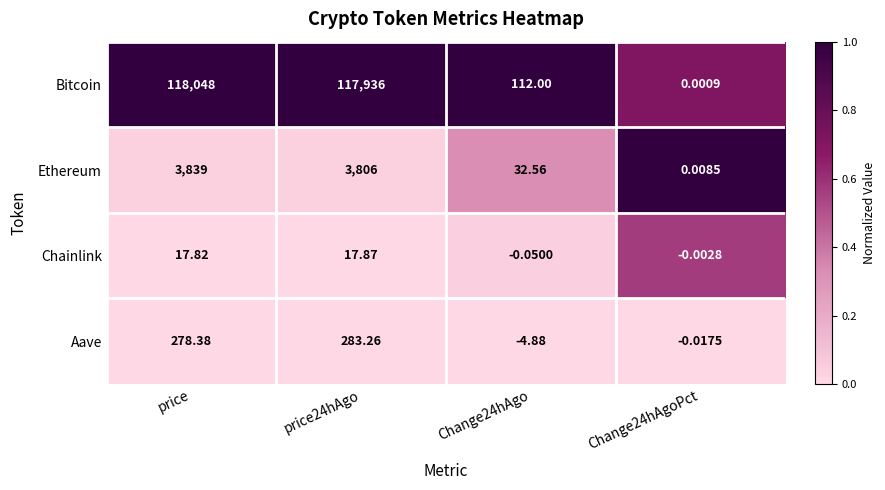

At Change24hAgoPct, list the series in order from smallest to largest.

Aave, Chainlink, Bitcoin, Ethereum